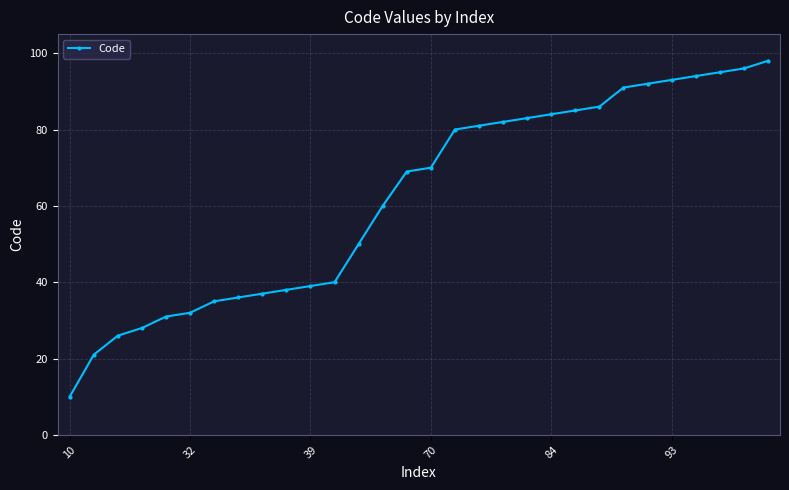

What is the minimum value shown in the chart?

10